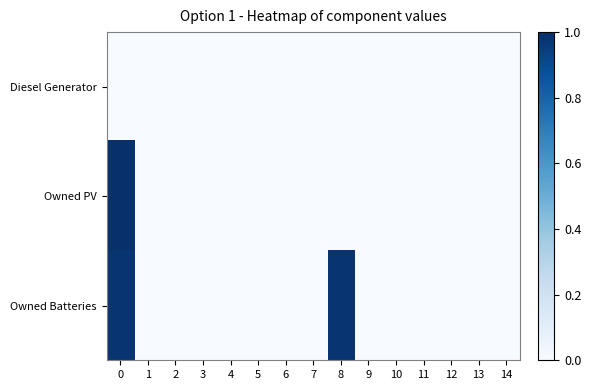

What is the difference between the highest and lowest values at 0?

1.0